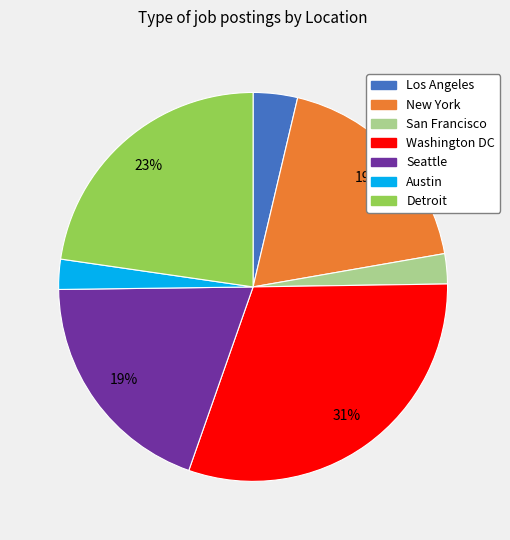

Which category has the biggest portion of the pie?

Washington DC